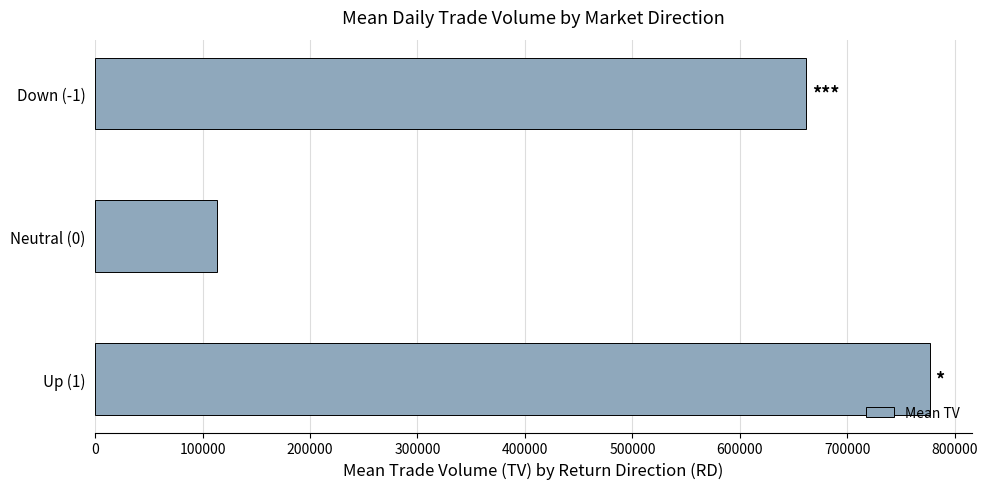

What is the change in value from Neutral (0) to Down (-1)?

+548666.7